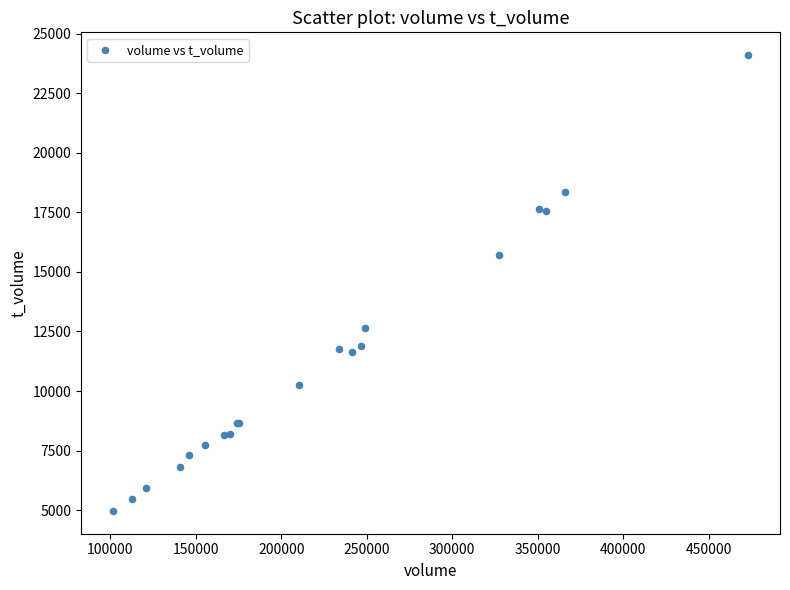

What Y value in the scatter plot is closest to 14533?

15708